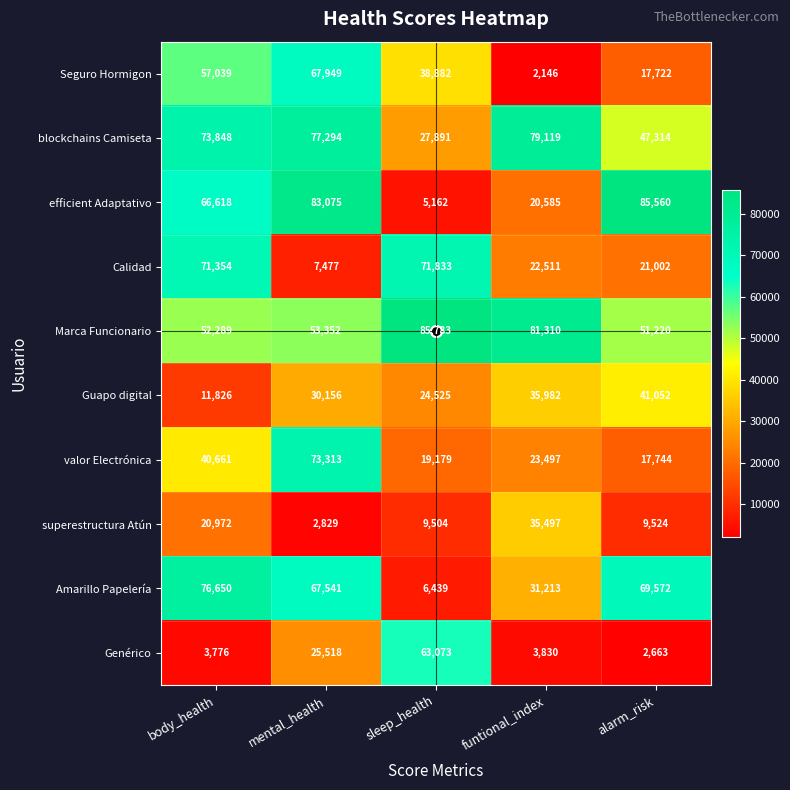

What is the sum of the Genérico values at sleep_health and alarm_risk?

65736